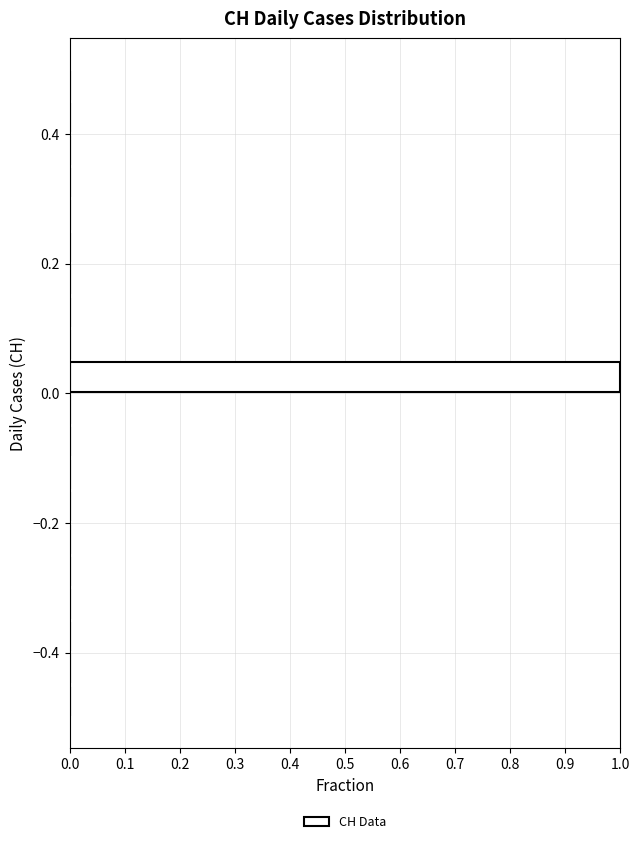

Around what value on the y-axis is the longest bar? Give the approximate position of its centre, as read against the axis.

0.02